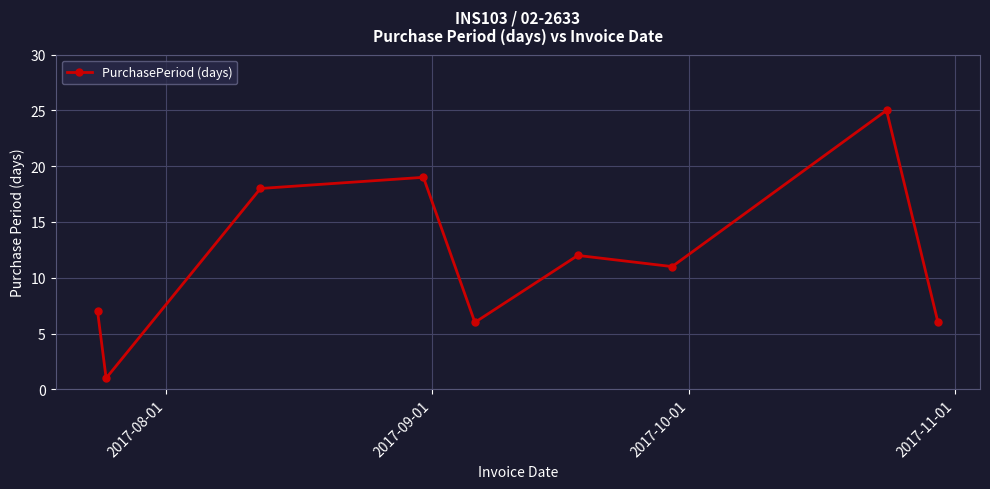

What is the maximum value shown in the chart?

25